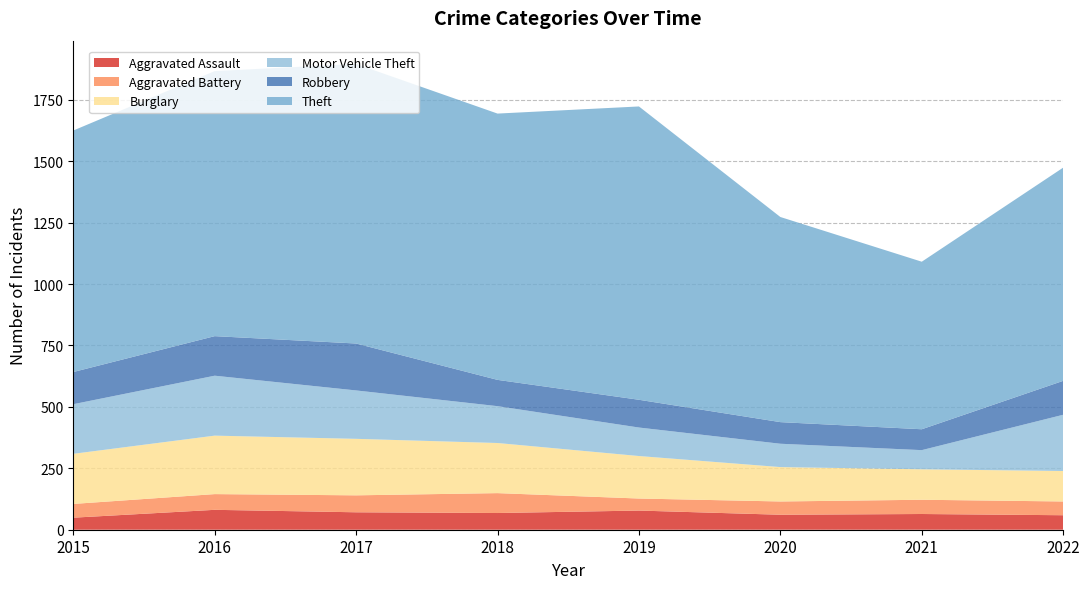

Reading left to right, transcribe all the data shown in this chart.

Aggravated Assault: 49	81	71	68	78	61	64	59
Aggravated Battery: 56	64	69	81	49	54	58	56
Burglary: 204	238	230	204	173	140	124	124
Motor Vehicle Theft: 202	244	197	150	116	95	78	229
Robbery: 131	161	191	107	113	88	85	138
Theft: 983	1079	1138	1084	1194	835	682	868